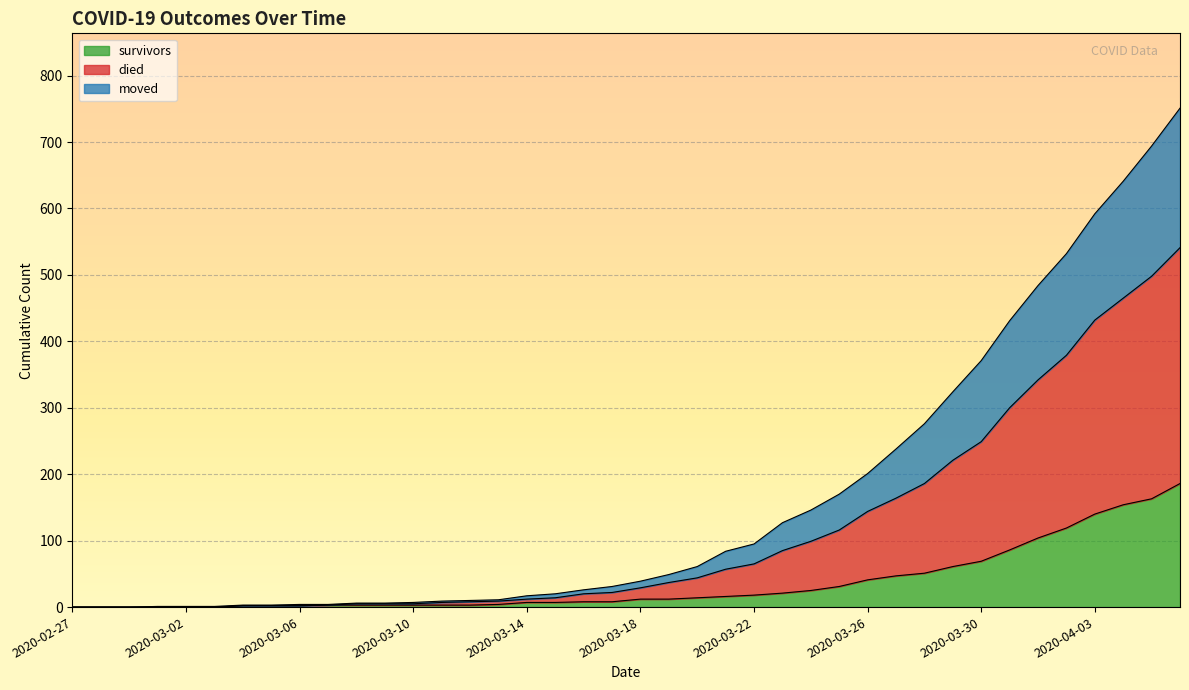

True or false: moved and died intersect in this chart.

False